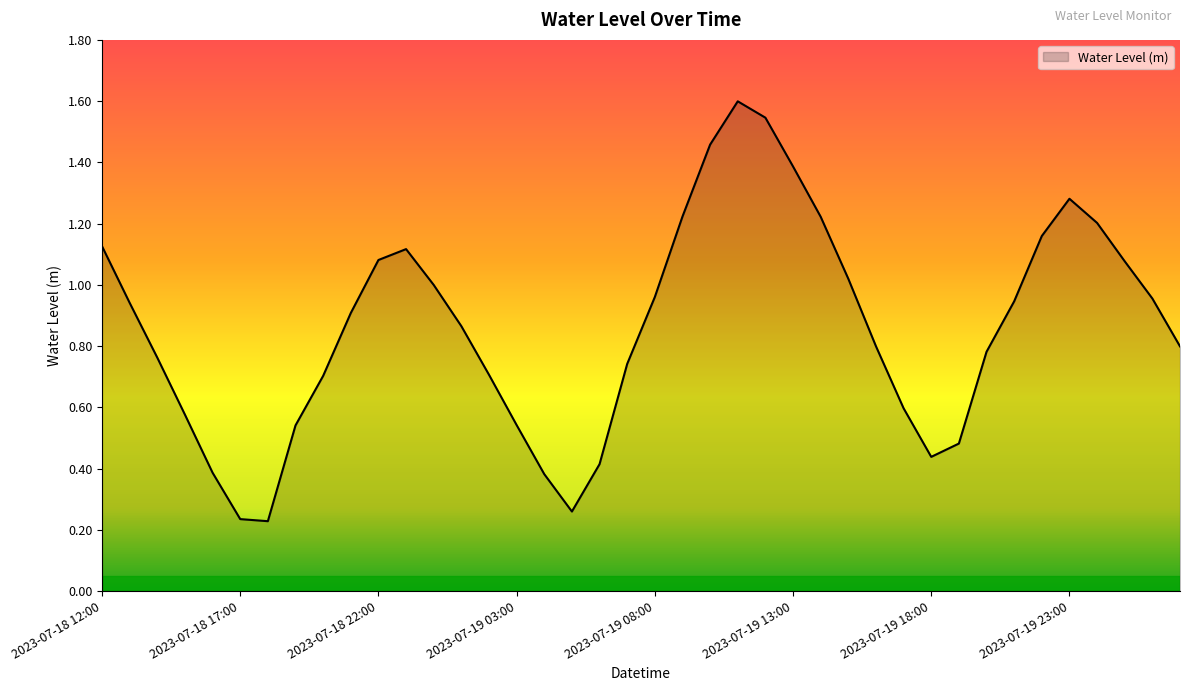

What is the difference between the maximum and minimum values?

1.4